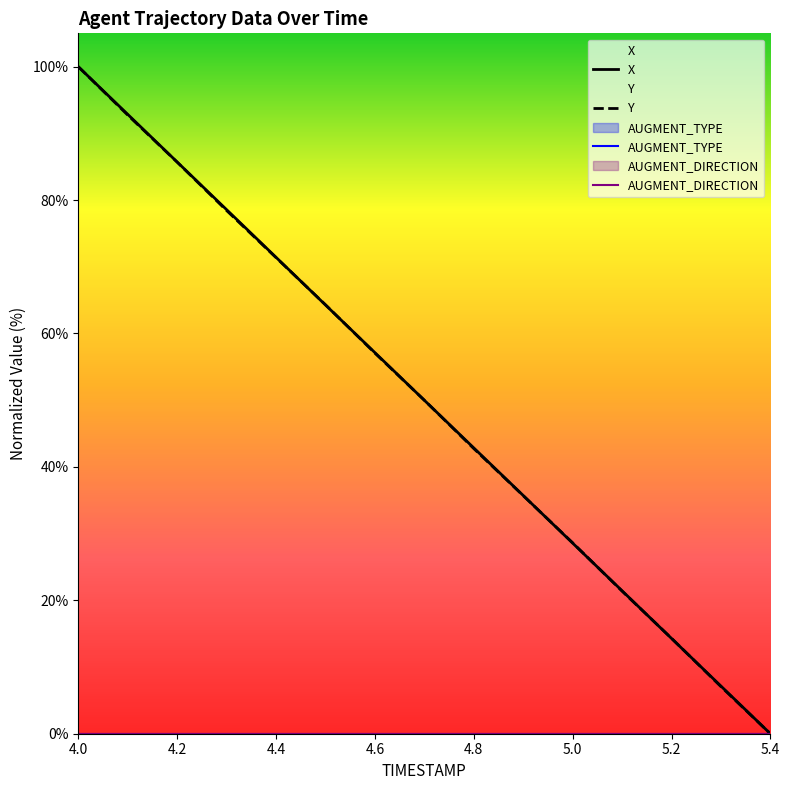

Rank the series by their average value, from lowest to highest.

Y, X